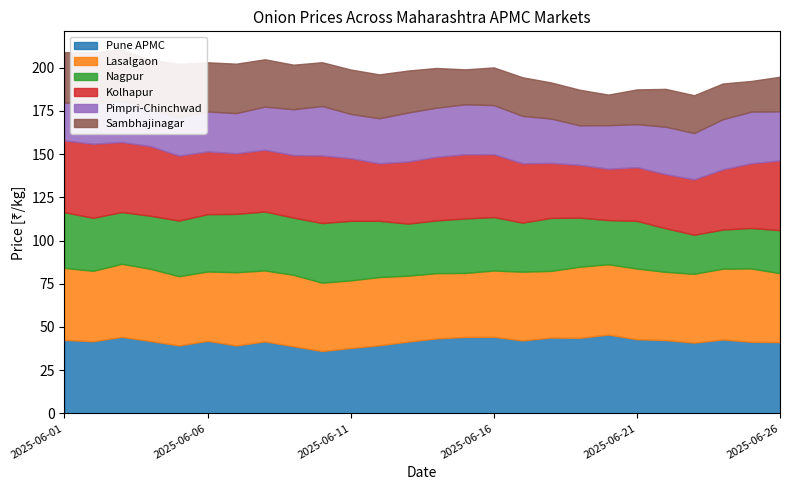

How many data points in Nagpur are above 30?

16